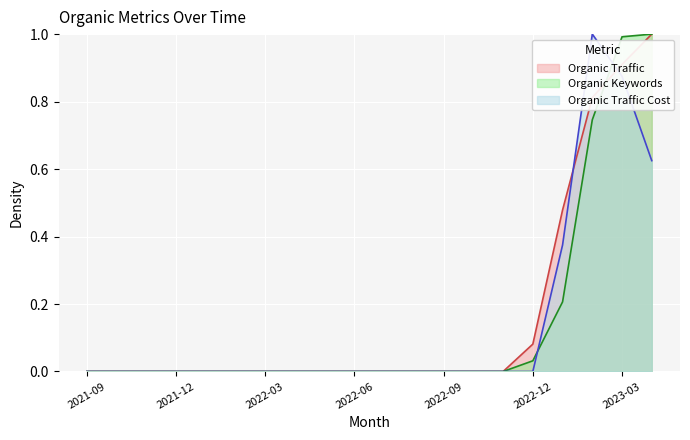

How many categories are shown in the chart?

20